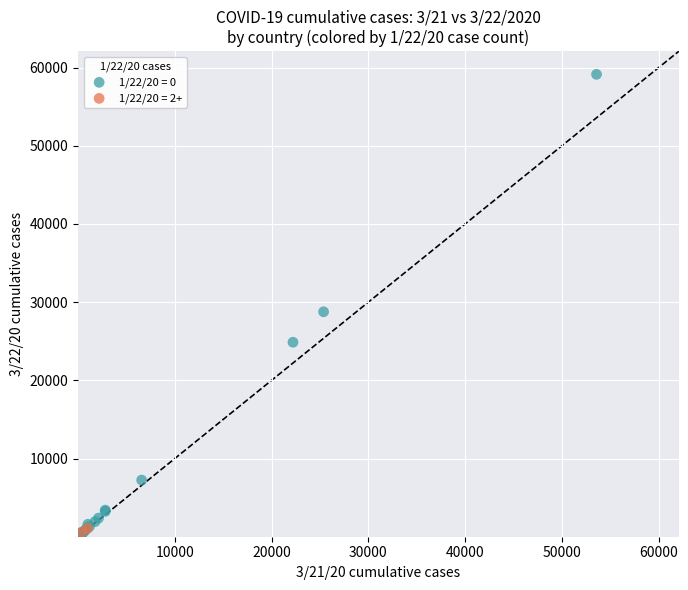

What are all the series names shown in the legend?

1/22/20 = 0, 1/22/20 = 2+